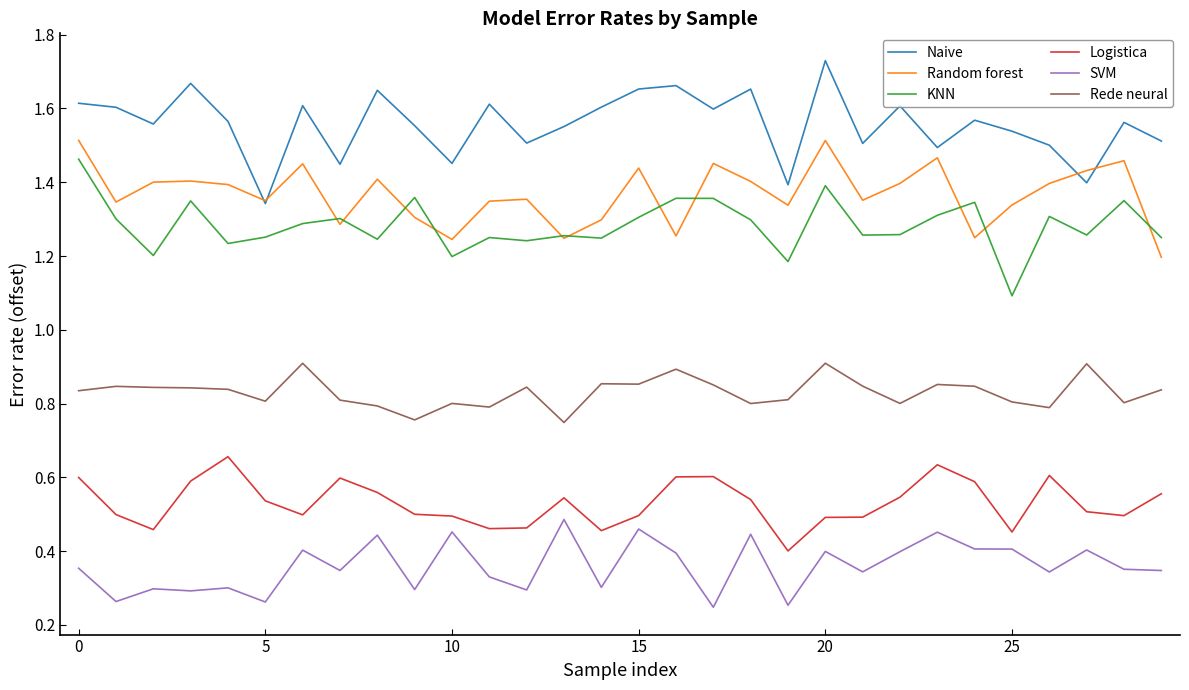

At which category is the sum across all series the highest?

20